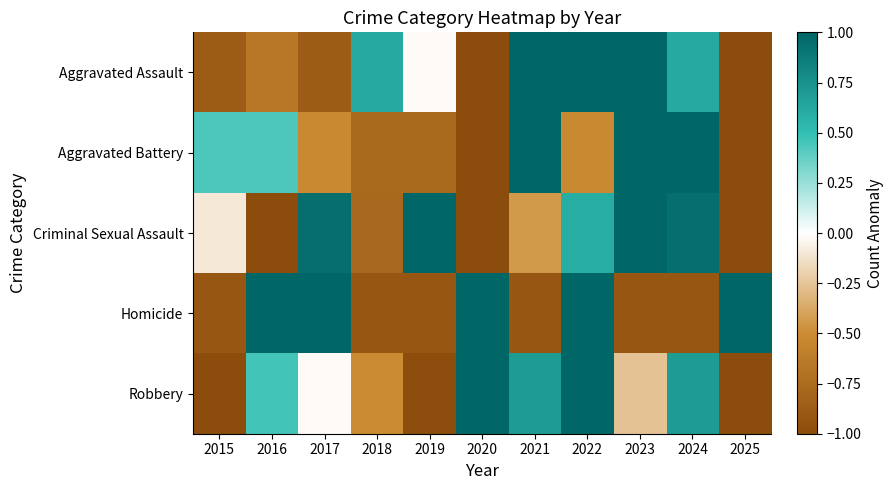

At which category does the chart reach its peak across all series?

2021